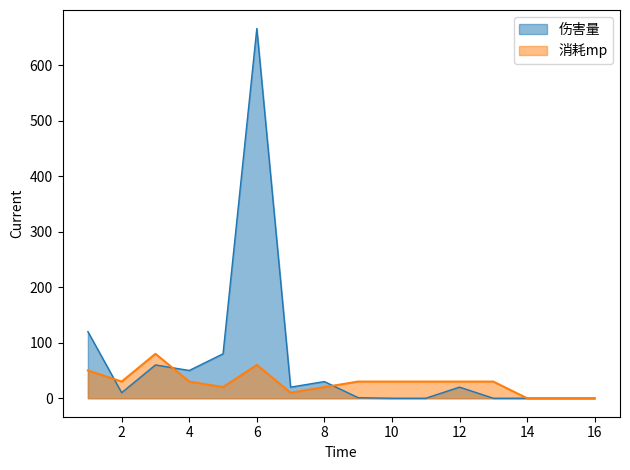

Rank the series by their average value, from highest to lowest.

伤害量, 消耗mp